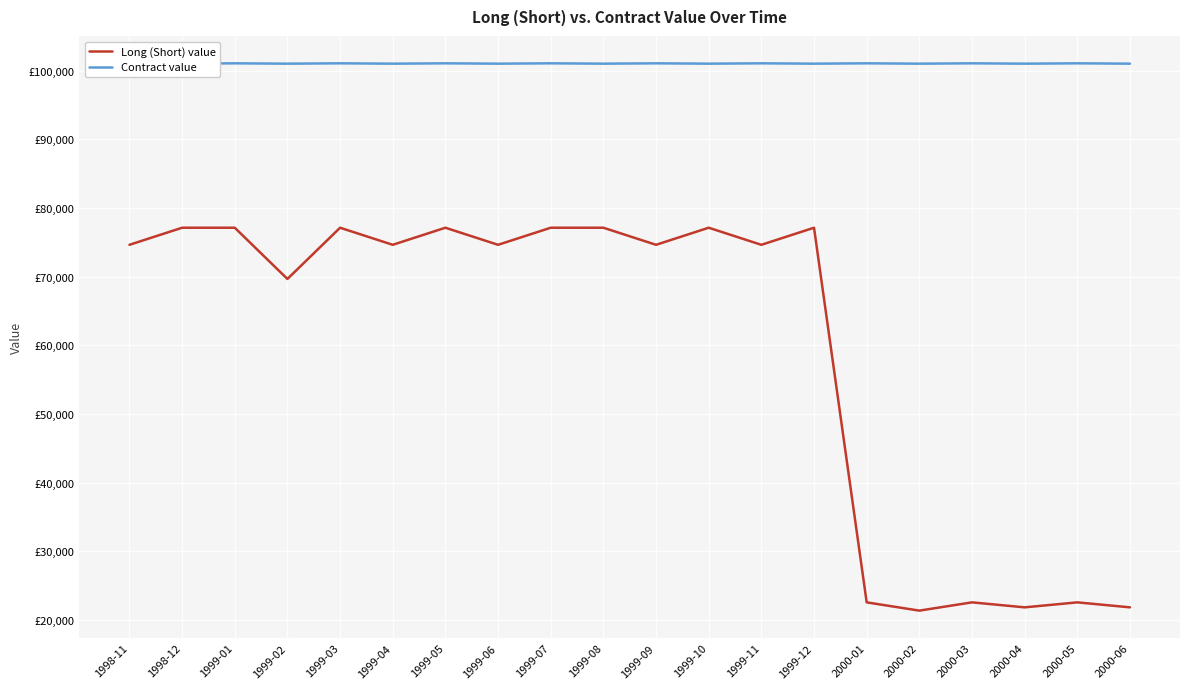

Between 1998-12 and 1999-08, which series saw the biggest shift?

Long (Short) value